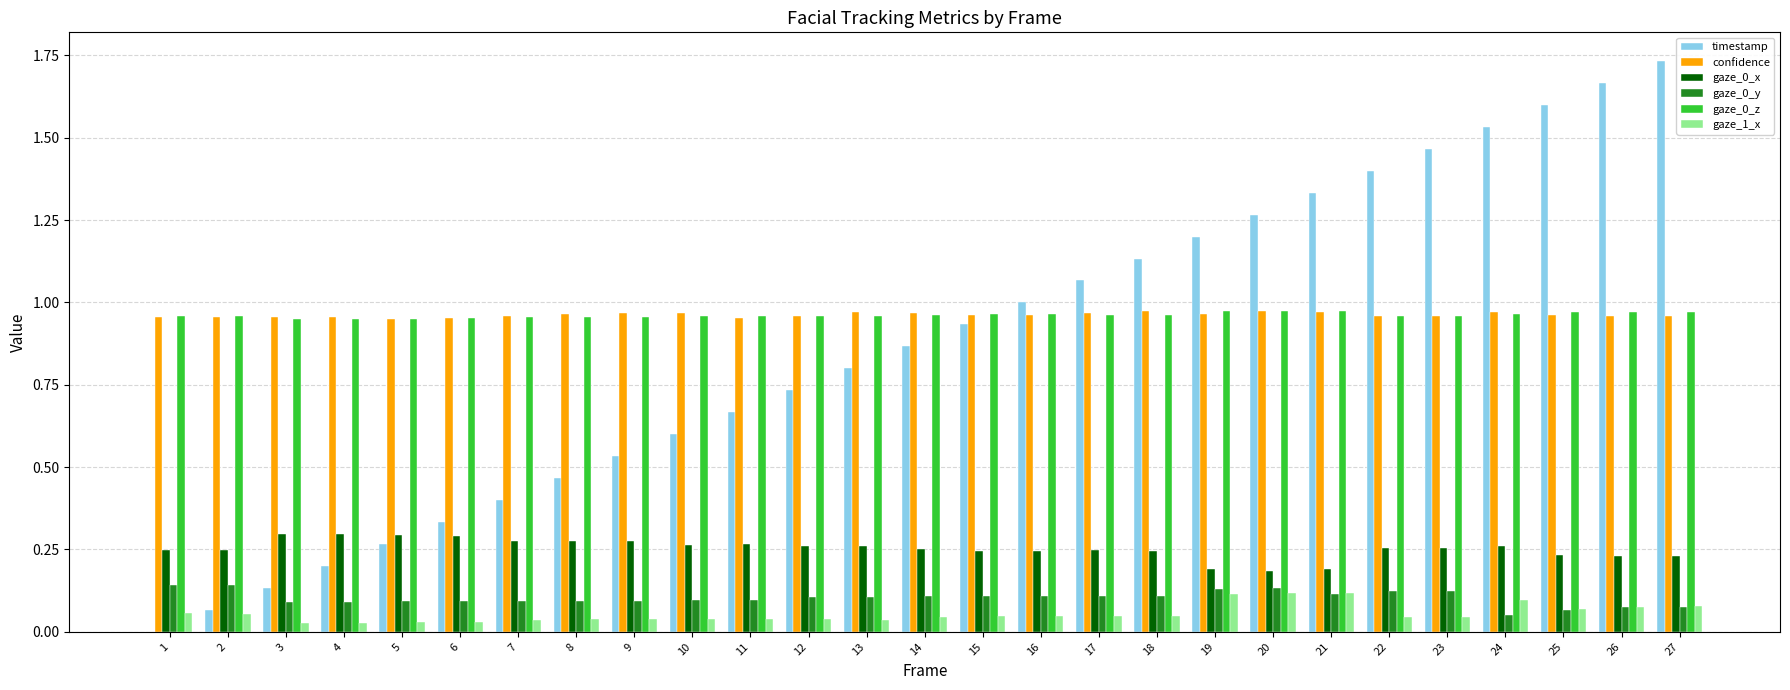

What is the total value across all series at 8?

2.8